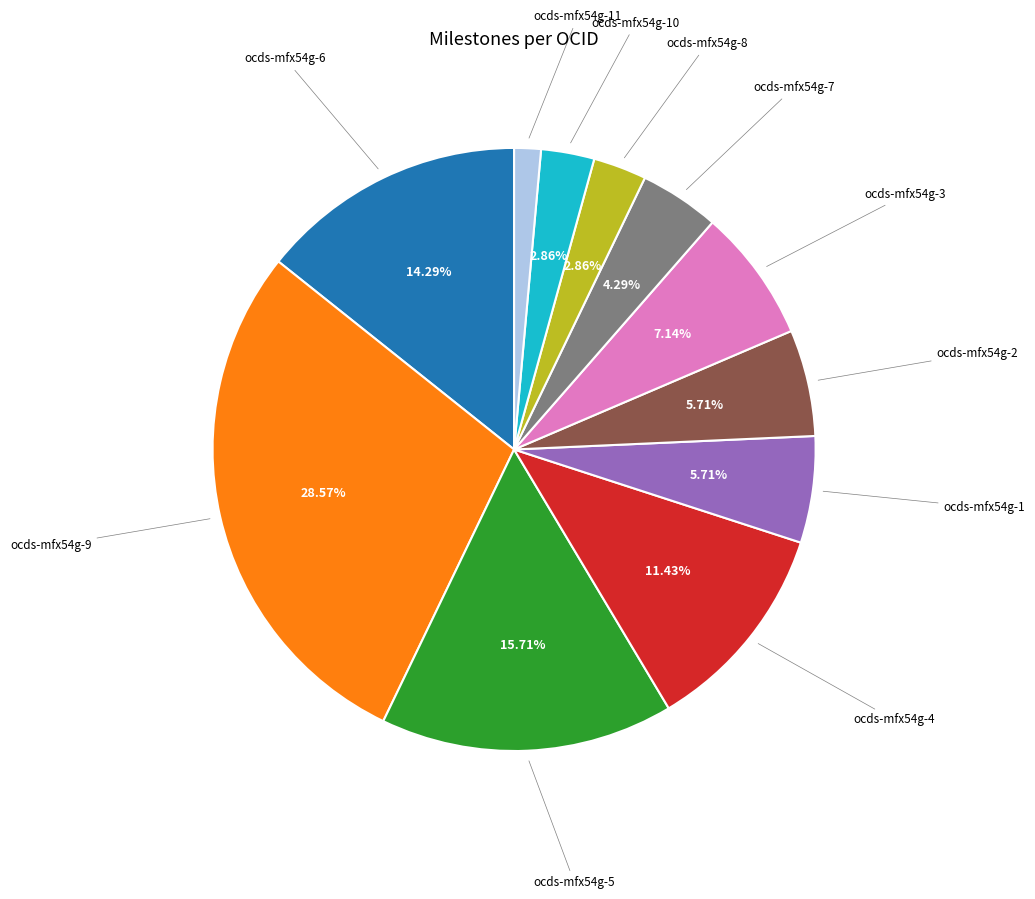

Is there any slice that represents more than half of the pie?

No